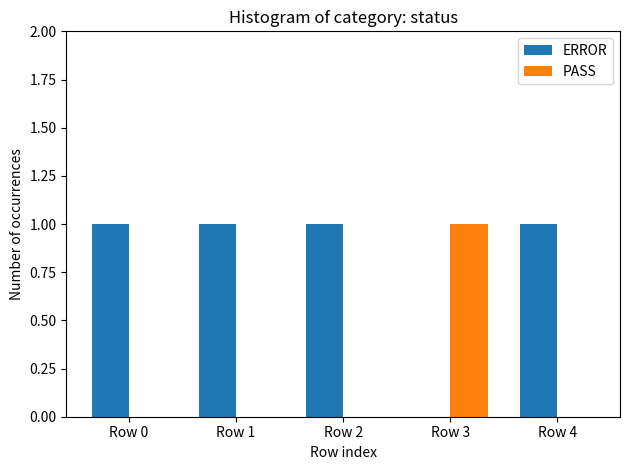

Reading left to right, transcribe all the data shown in this chart.

ERROR: Row 0=1	Row 1=1	Row 2=1	Row 3=0	Row 4=1
PASS: Row 0=0	Row 1=0	Row 2=0	Row 3=1	Row 4=0